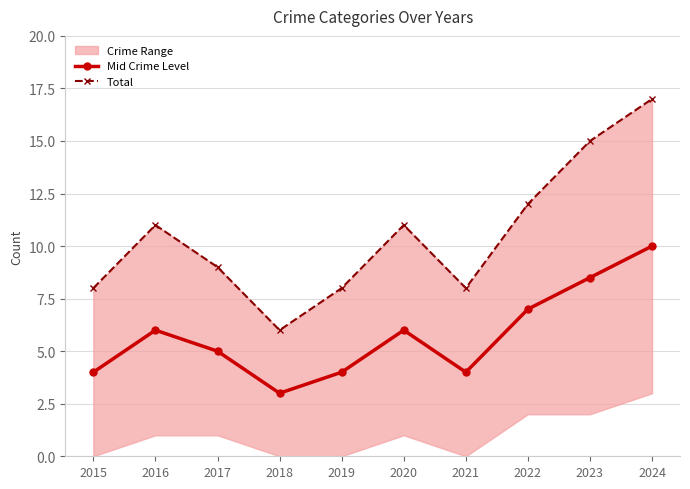

What is the difference between the maximum and second lowest values in the Total series?

9.0